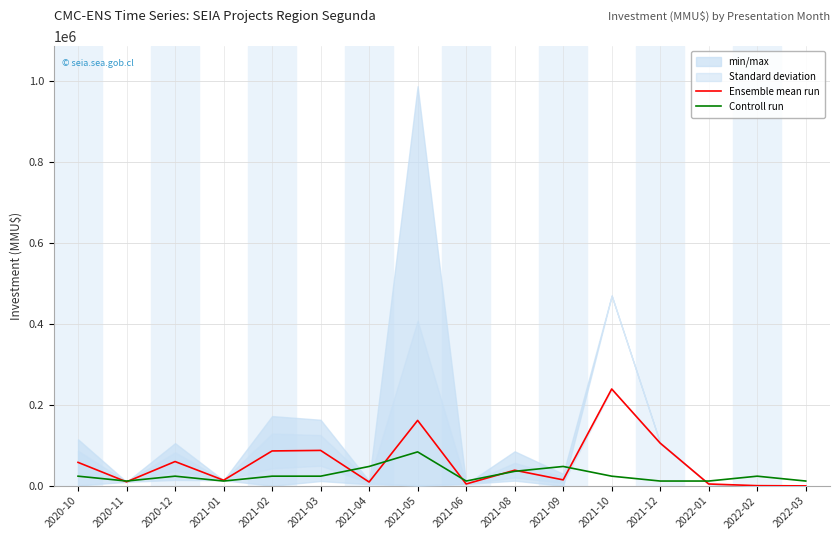

Where is Controll run nearest to the value 48000?

2021-04